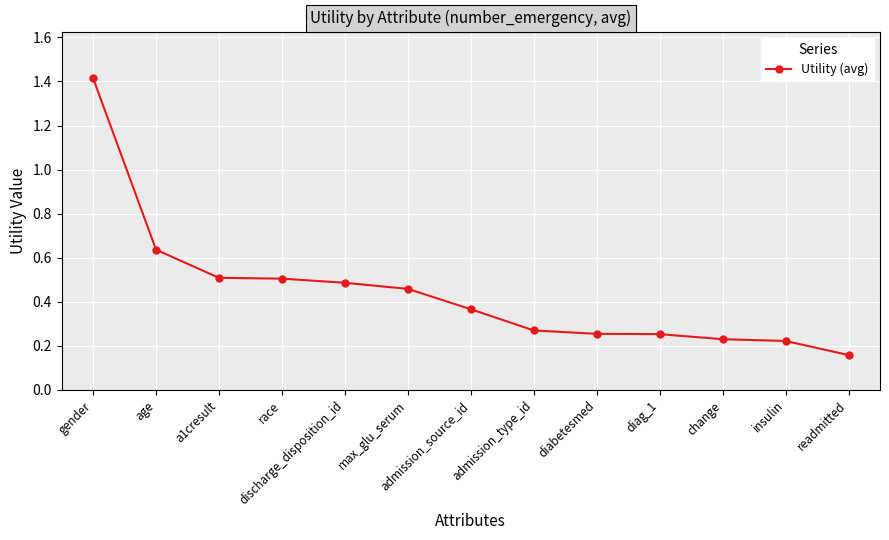

How many lines are shown in the chart?

1